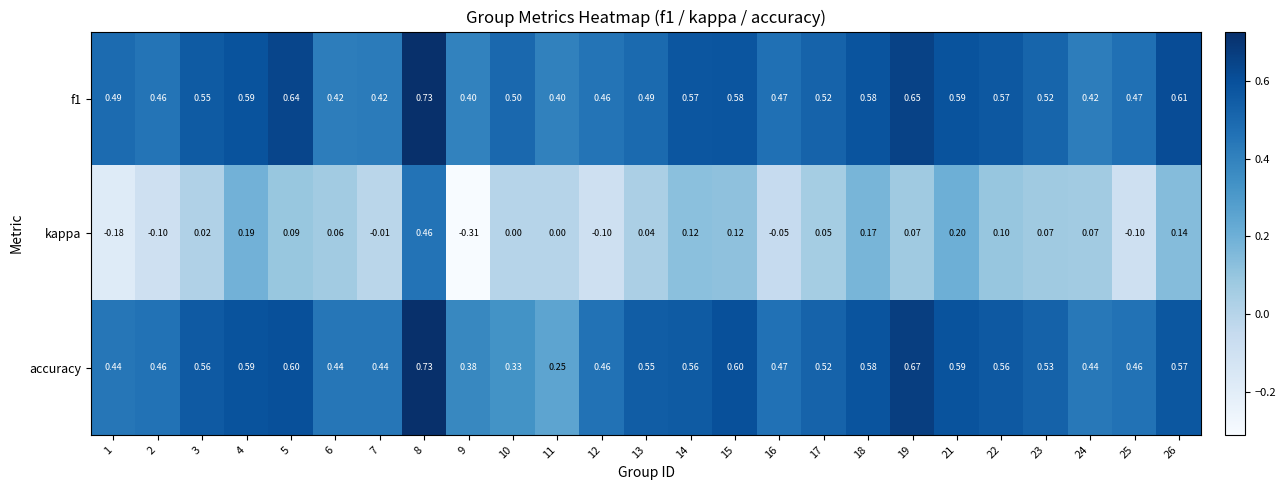

Which series has the largest range (max minus min)?

kappa